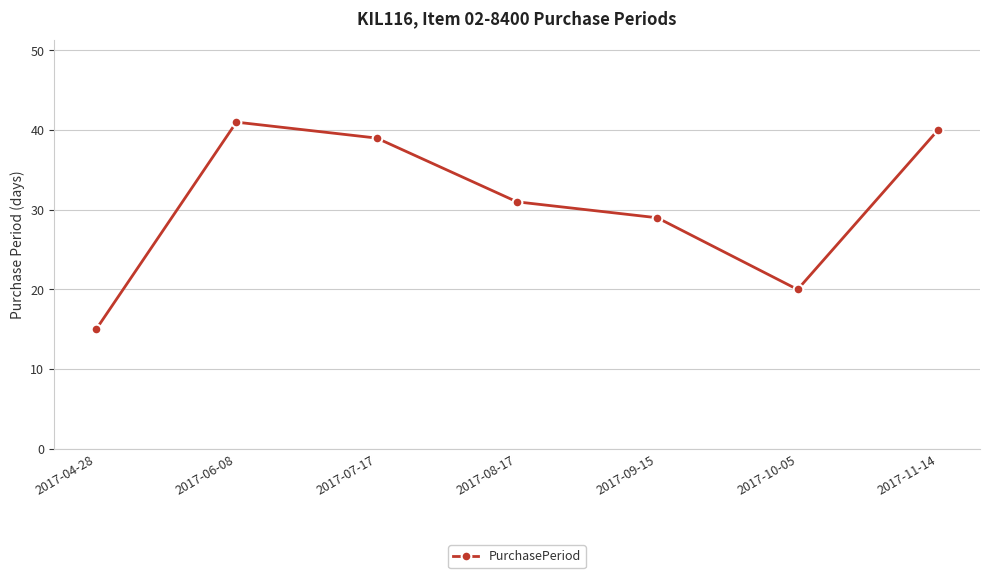

Reading left to right, what are all the values shown in this chart?

15	41	39	31	29	20	40